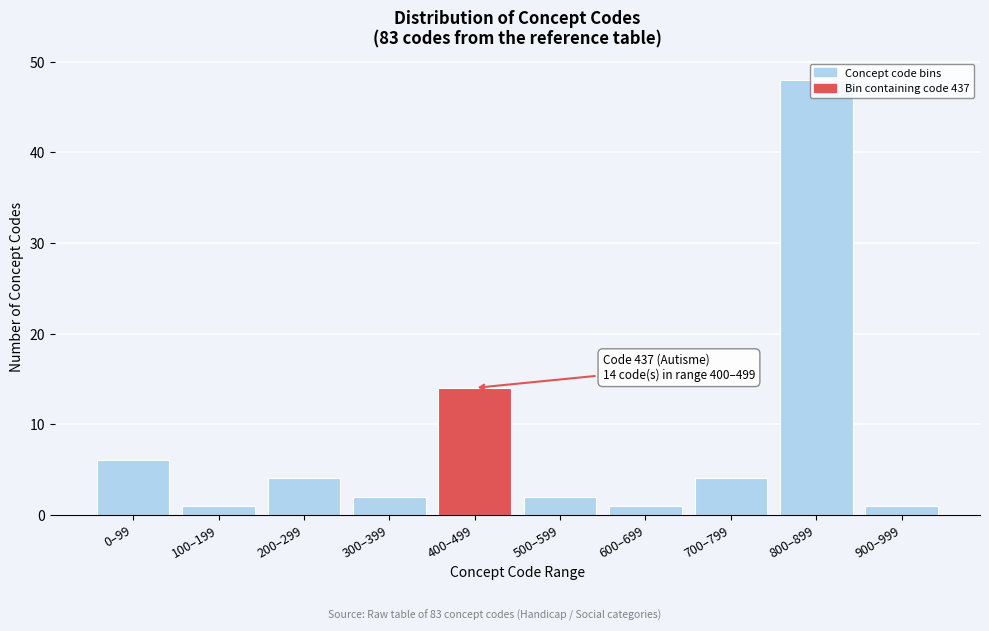

What is the difference between the maximum and minimum values?

47